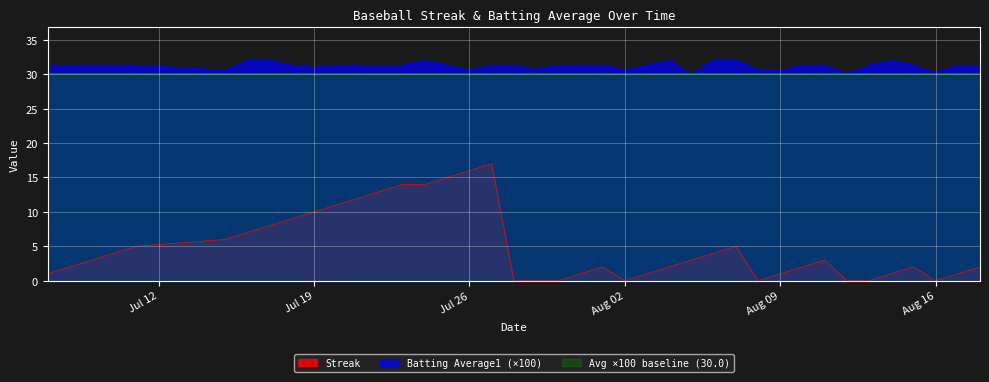

Which series has the widest spread of values?

Streak